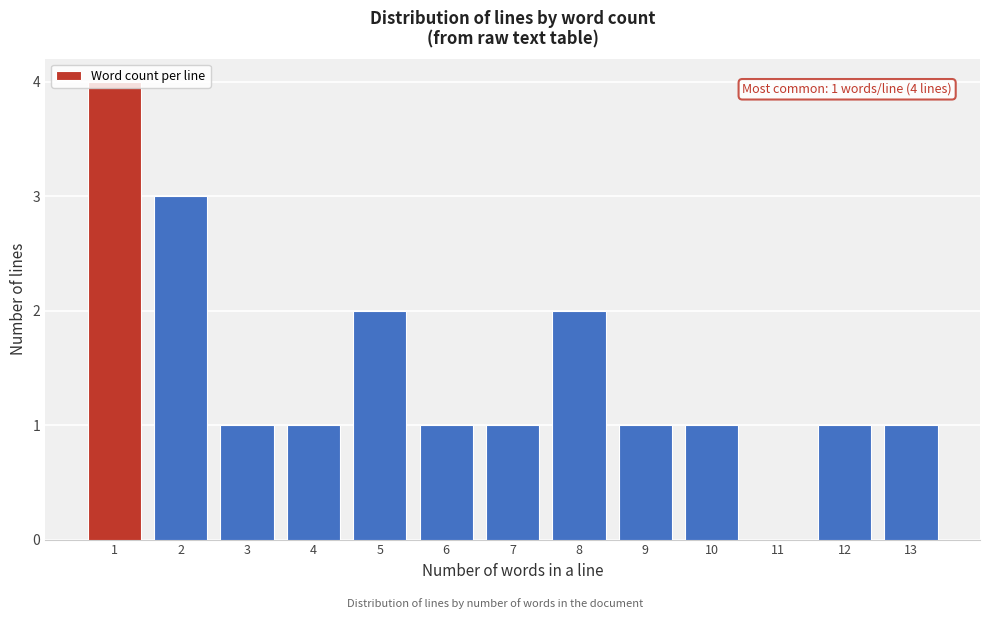

What is the sum of all values?

19